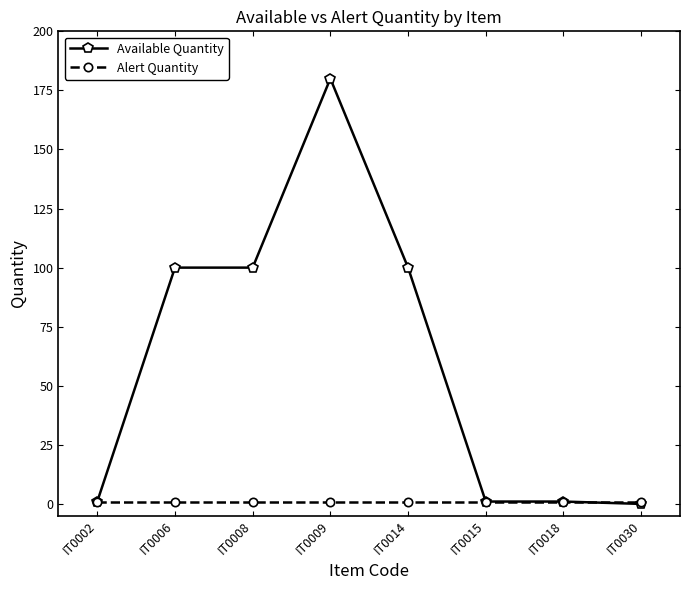

What is the average value of the Available Quantity series?

60